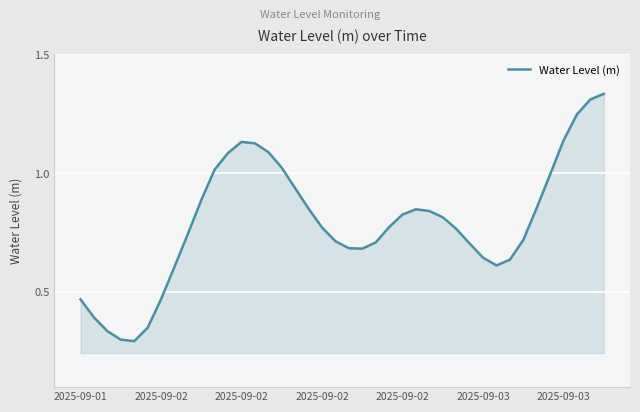

How many points are lower than both their immediate neighbors (excluding endpoints)?

3